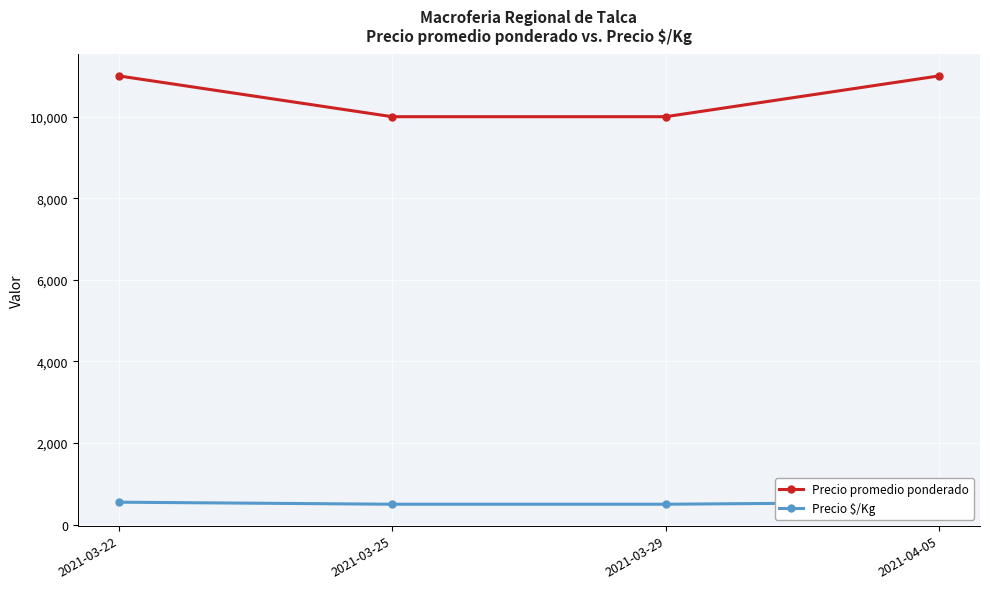

What position from the right is 2021-03-25?

3